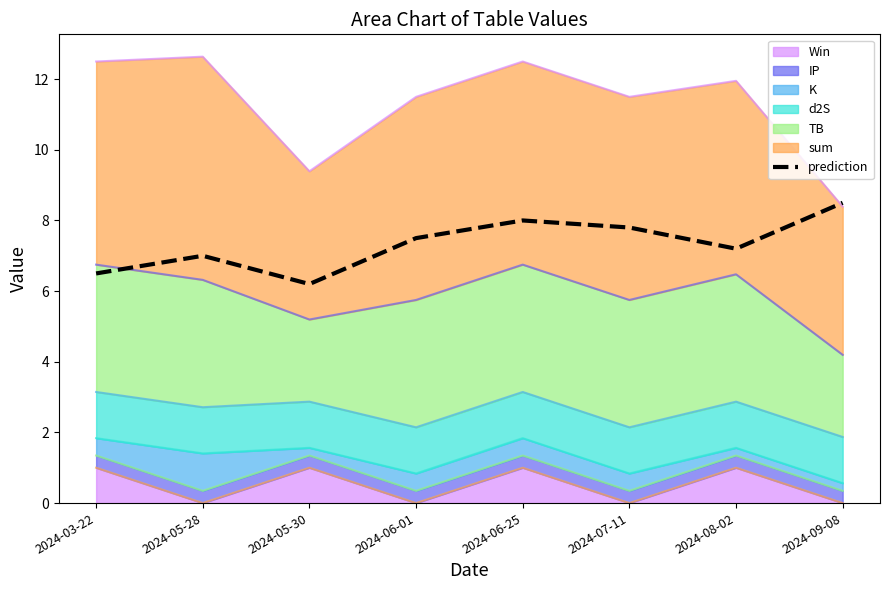

How many data points are above 7?

5